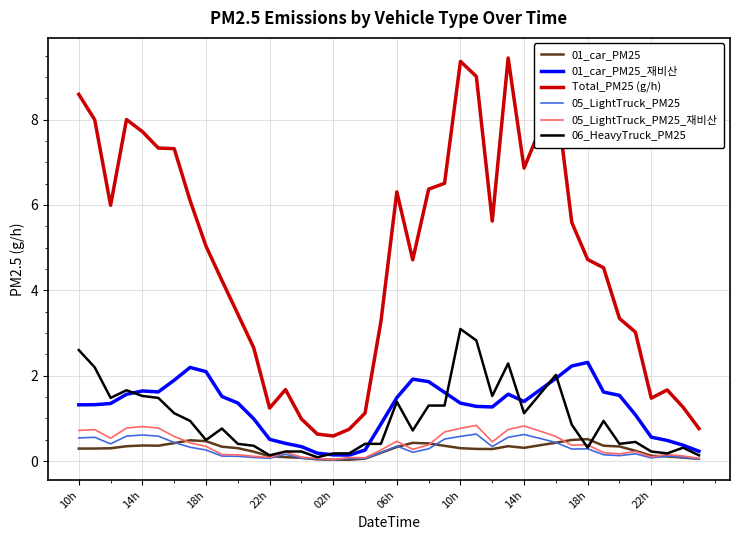

What is the average value of the 06_HeavyTruck_PM25 series?

1.0